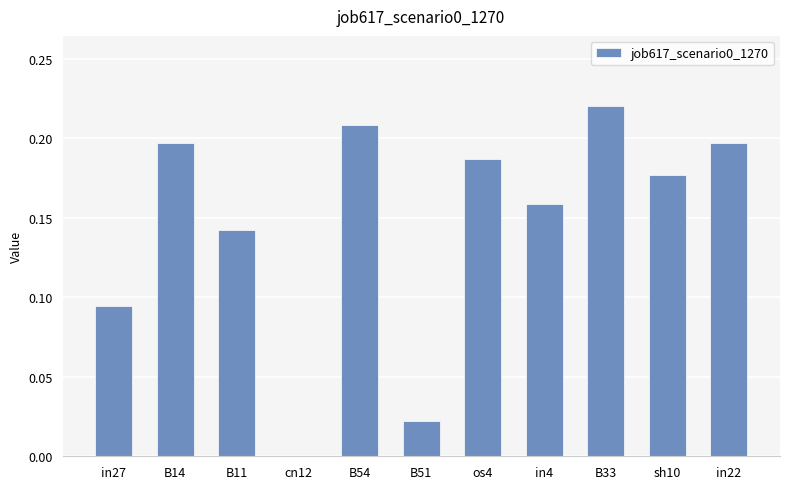

What is the change in value from B51 to os4?

+0.2